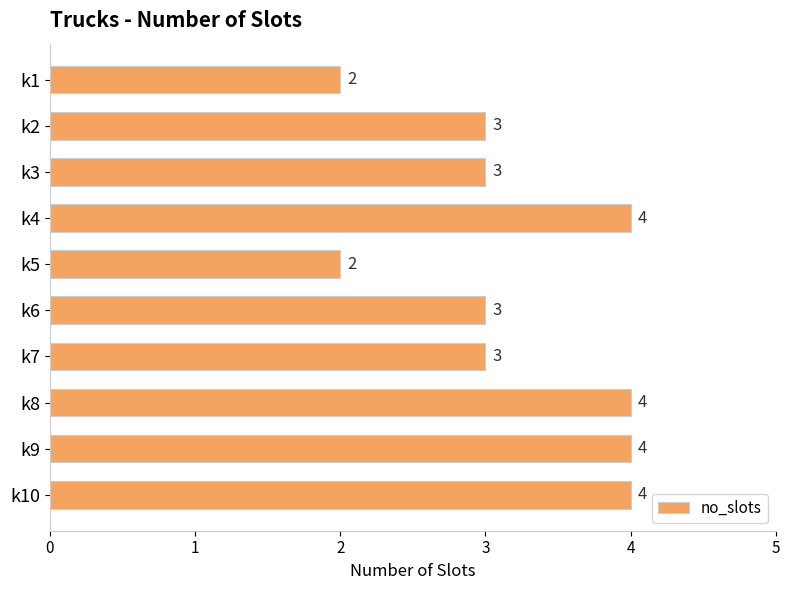

The value at k7 is 3. True or false?

True